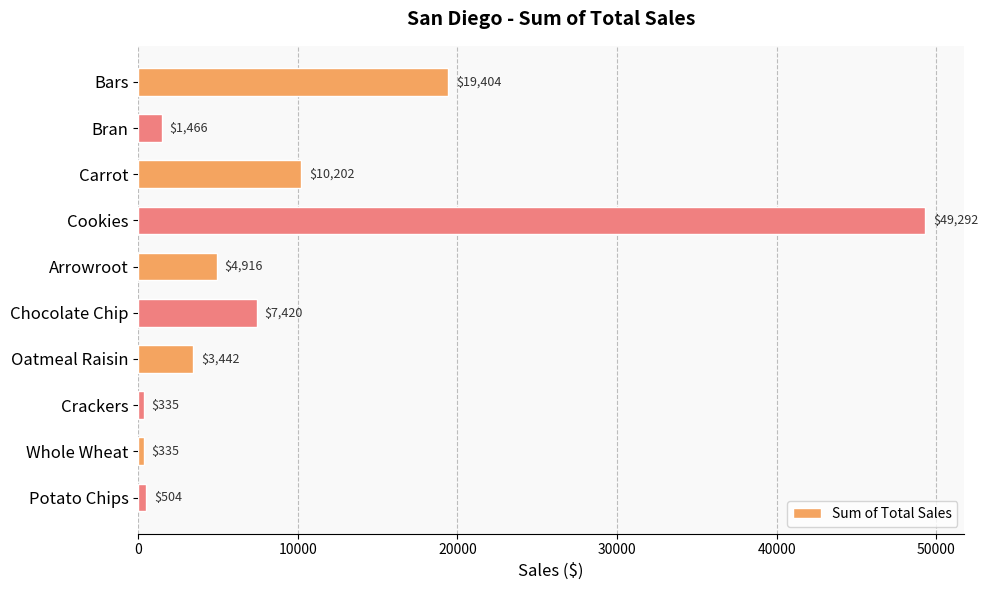

Which label corresponds to the largest value in the chart?

Cookies